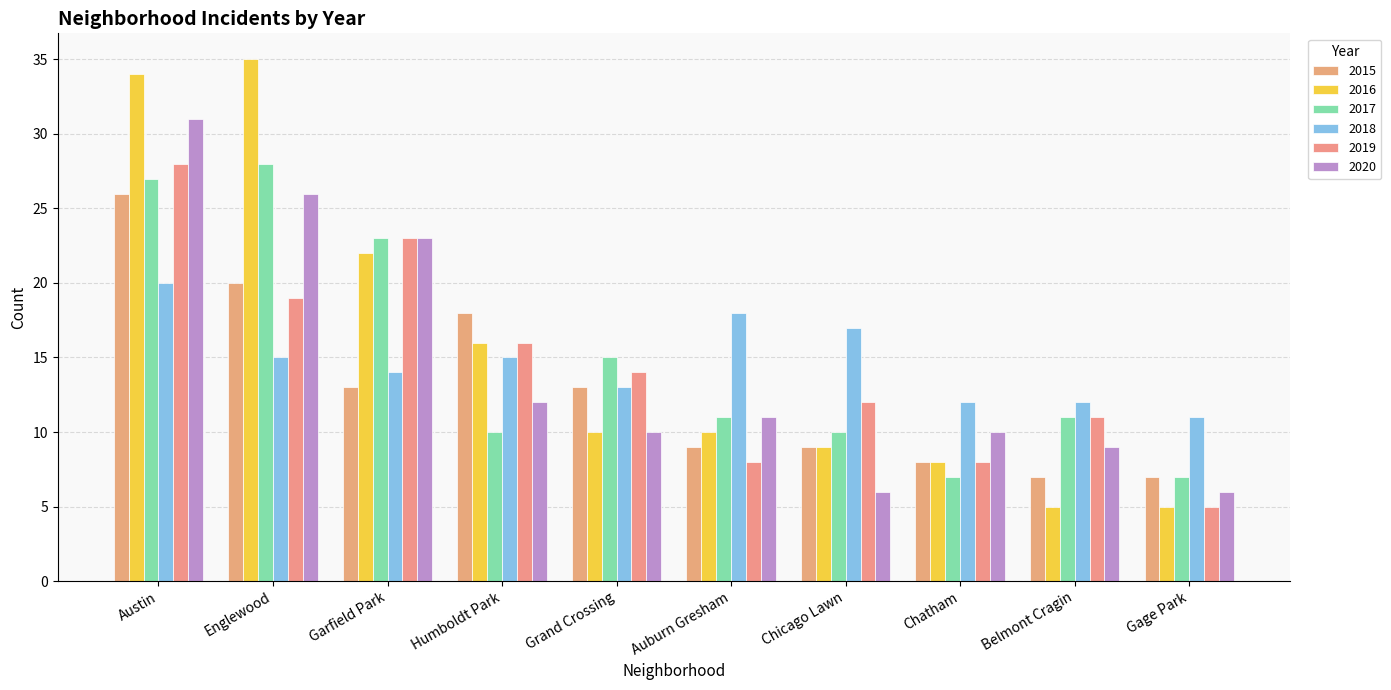

Rank the series by their maximum value, from lowest to highest.

2018, 2015, 2017, 2019, 2020, 2016